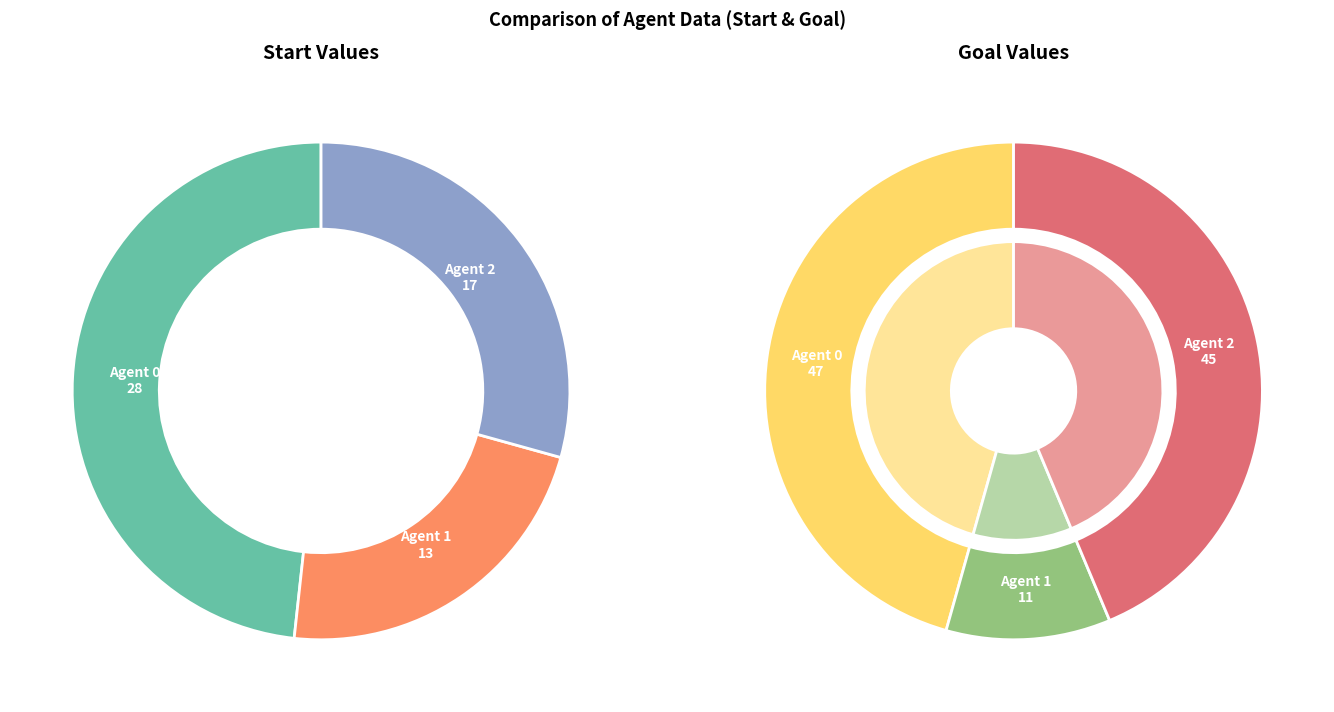

Rank the categories by start value from lowest to highest.

1, 2, 0